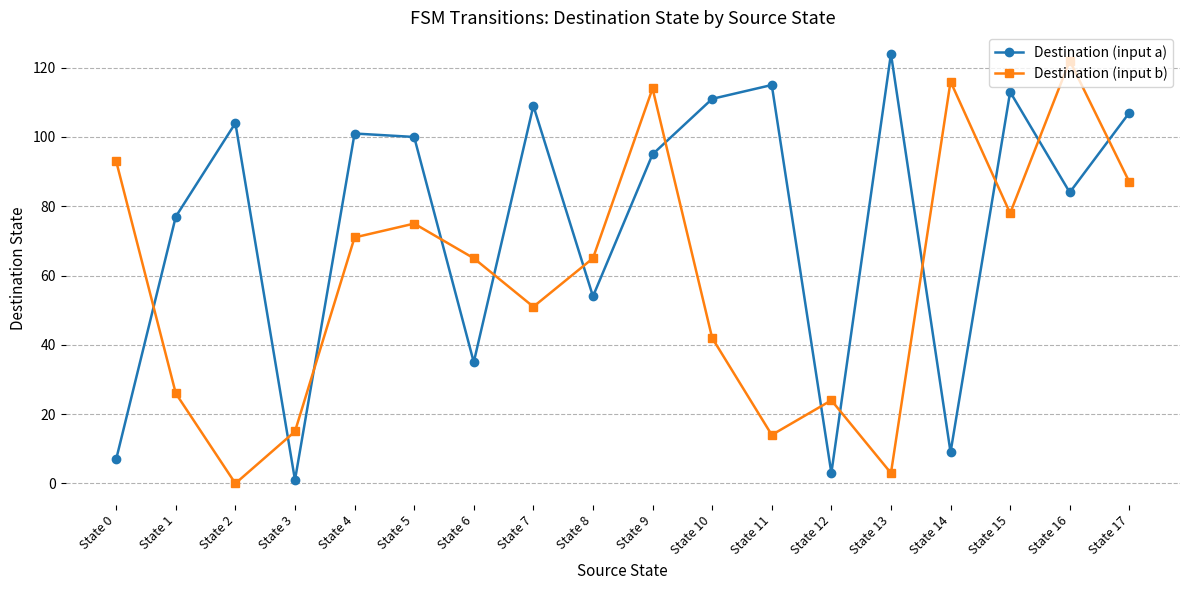

At which label does Destination (input a) first exceed 100?

State 2